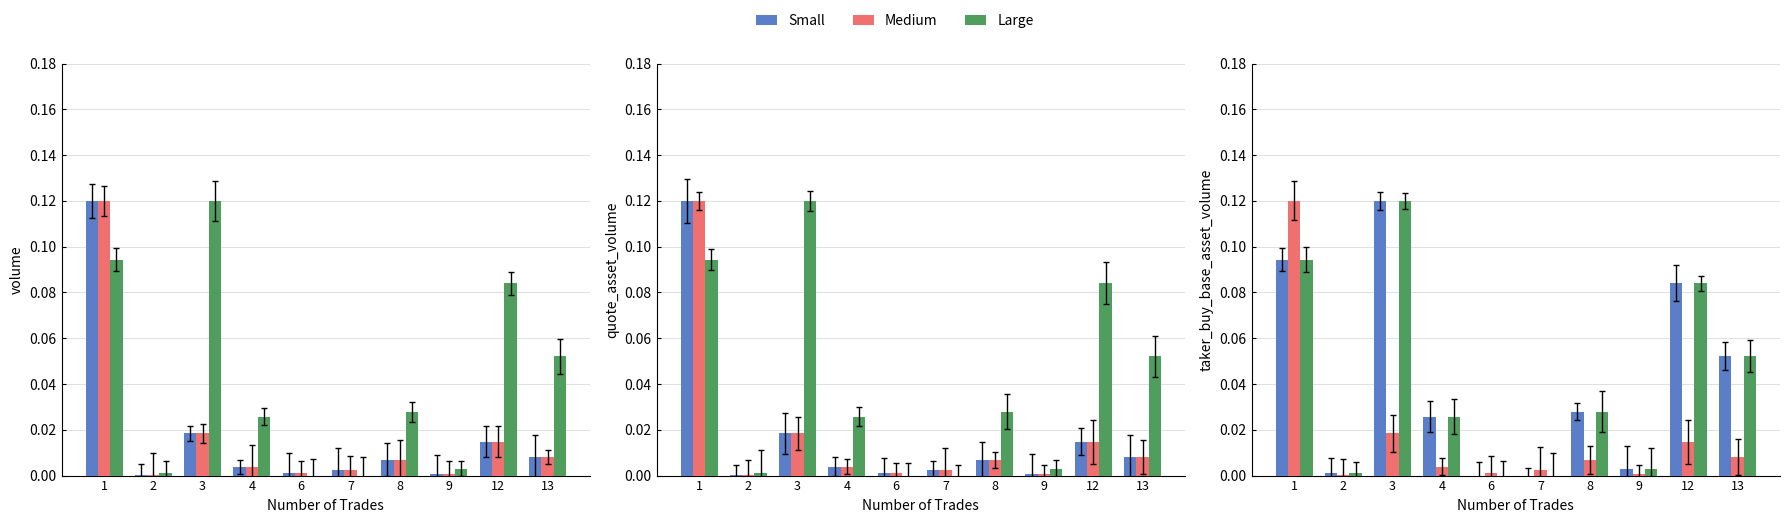

True or false: Large has a value of 0.1 at 1.

True